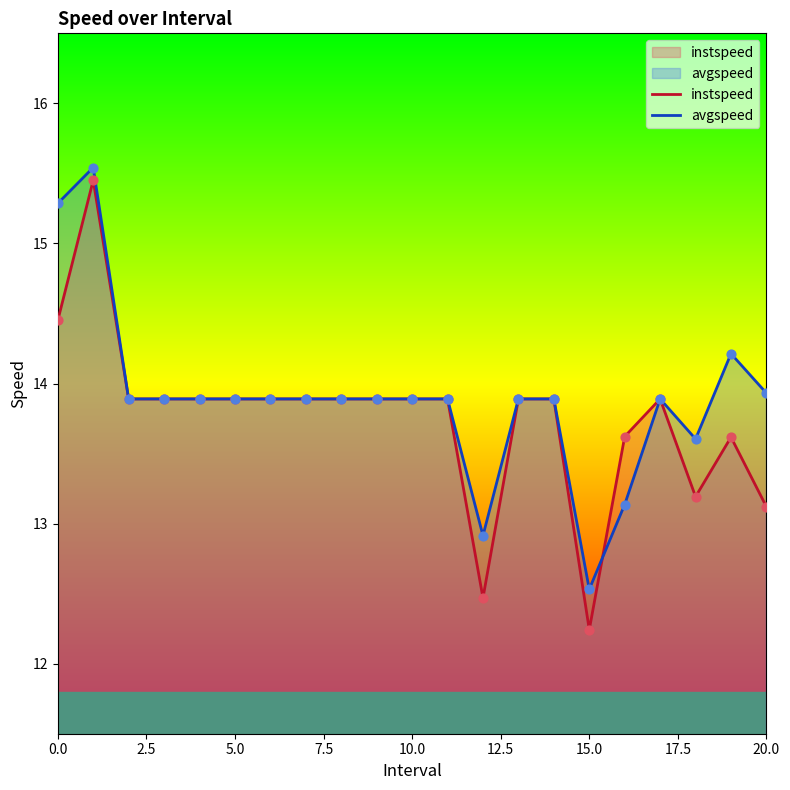

What is the total value across all series at 14?

27.8